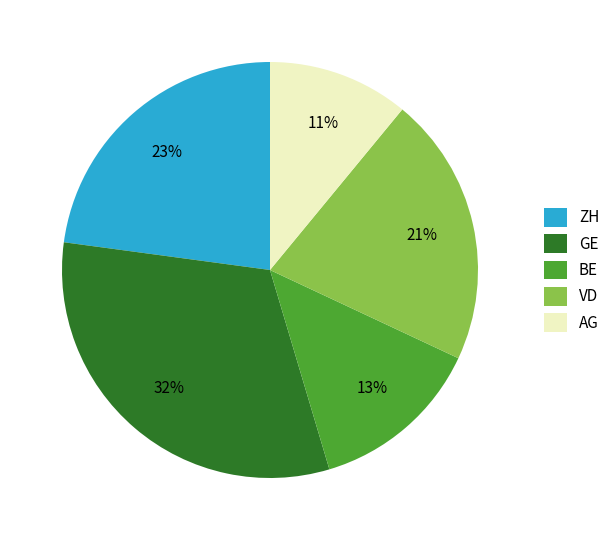

Rank the categories by value from highest to lowest.

GE, ZH, VD, BE, AG